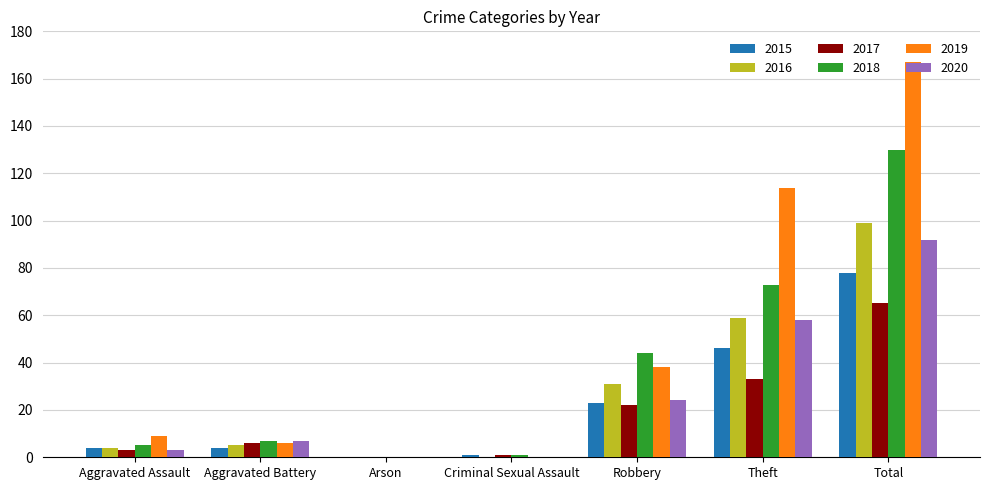

Count the number of categories in the chart.

7